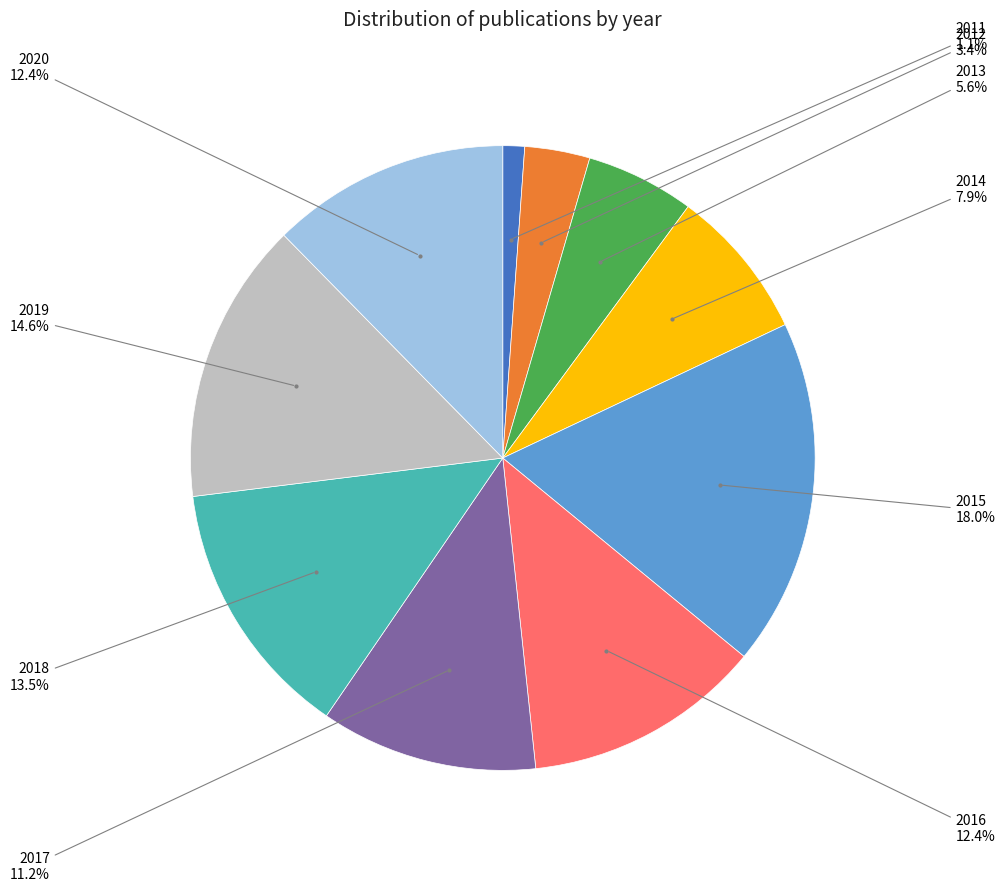

True or false: 2015 accounts for 31% of the total.

False